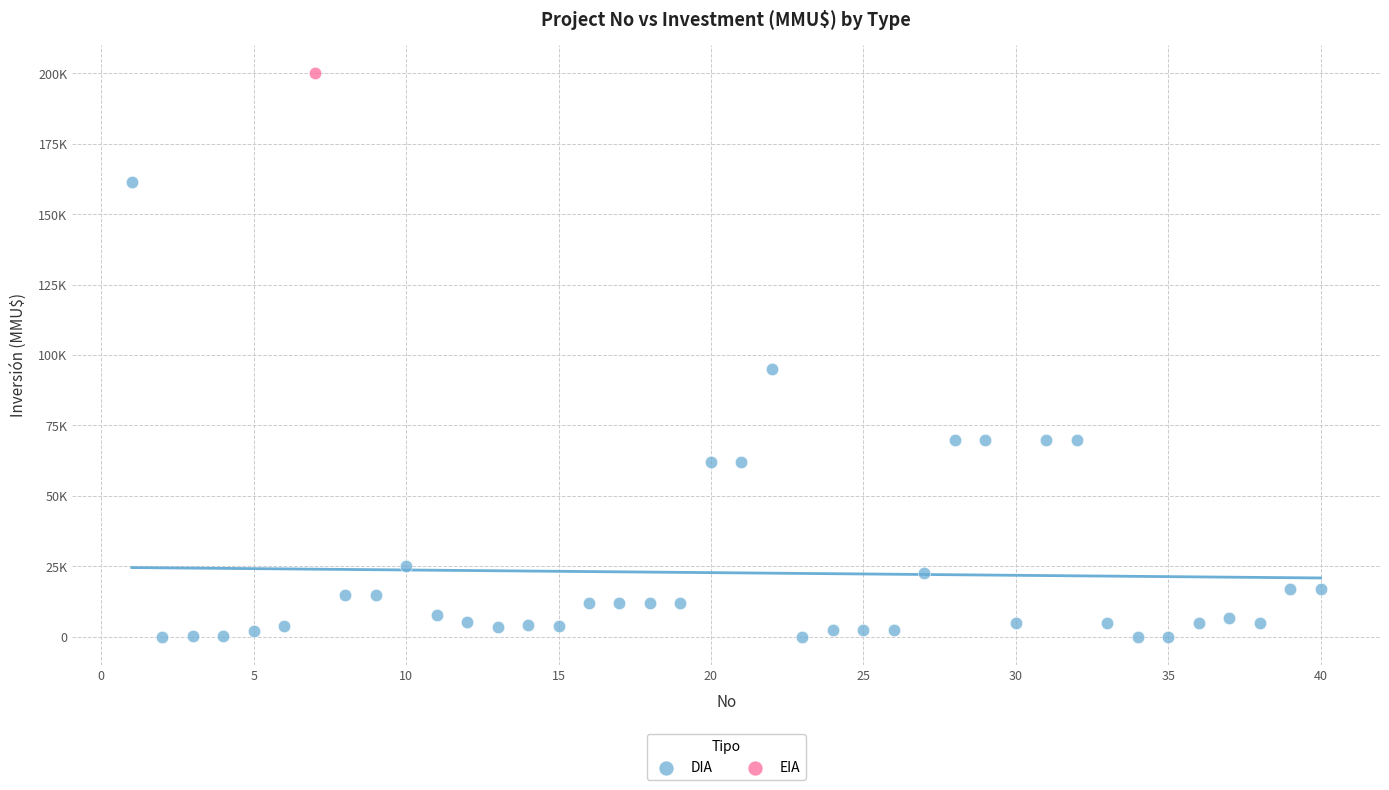

What are all the series names shown in the legend?

DIA, EIA